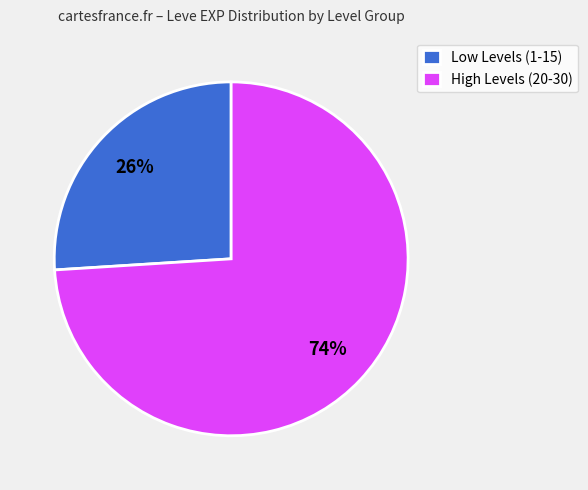

Which has a higher value, High Levels (20-30) or Low Levels (1-15)?

High Levels (20-30)